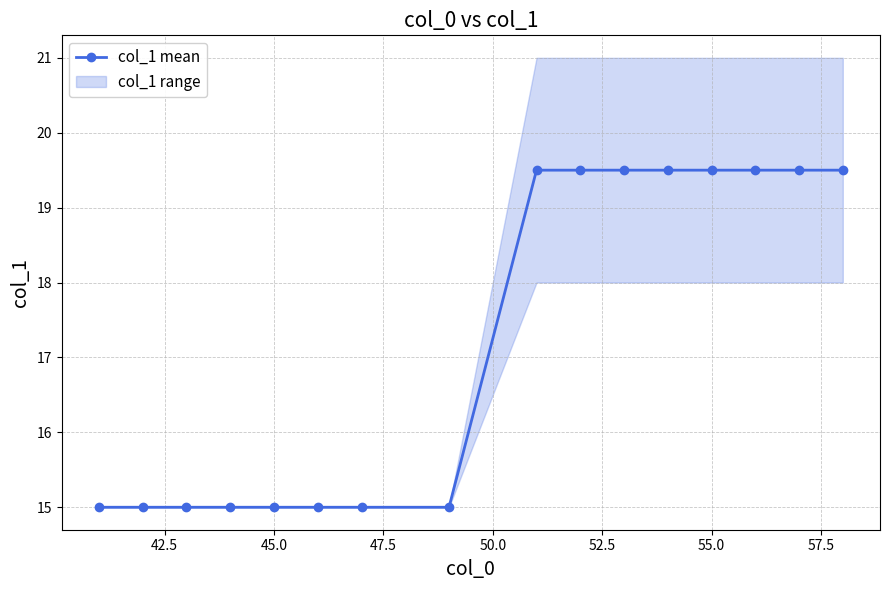

What is the sum of all values?

276.0